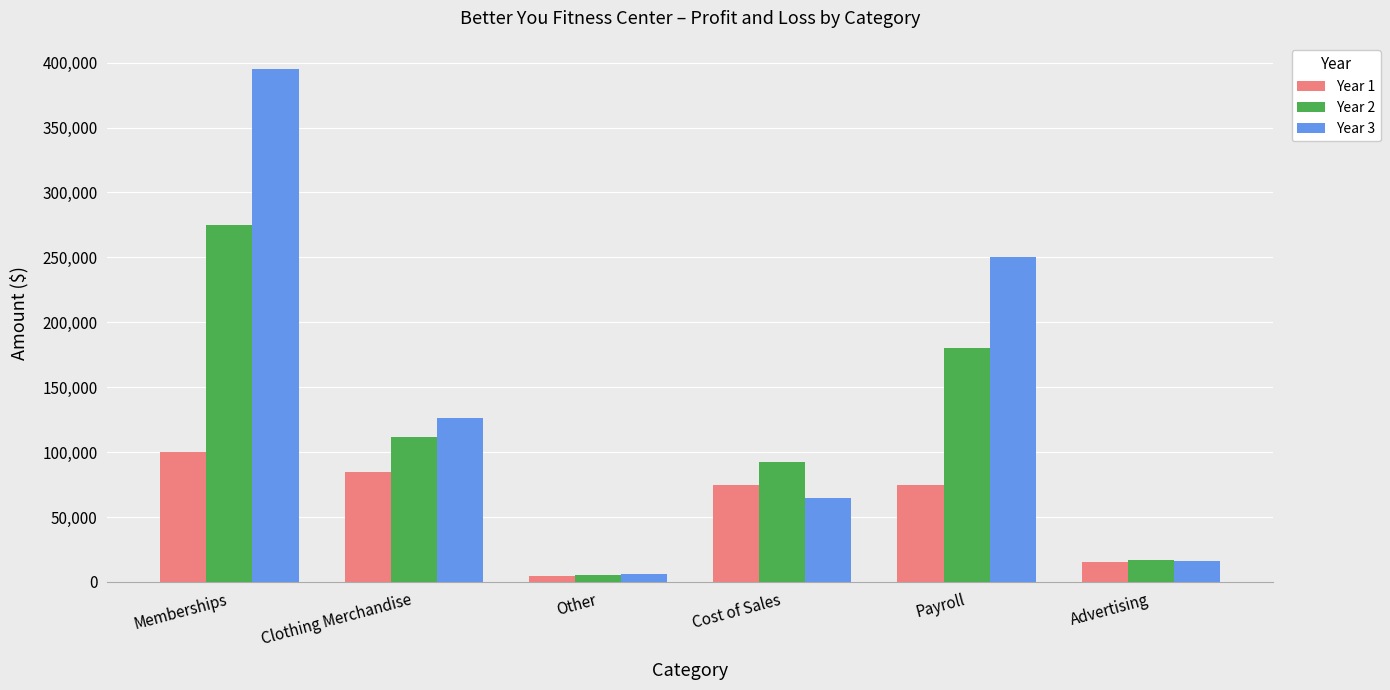

At which category does the chart reach its minimum across all series?

Other